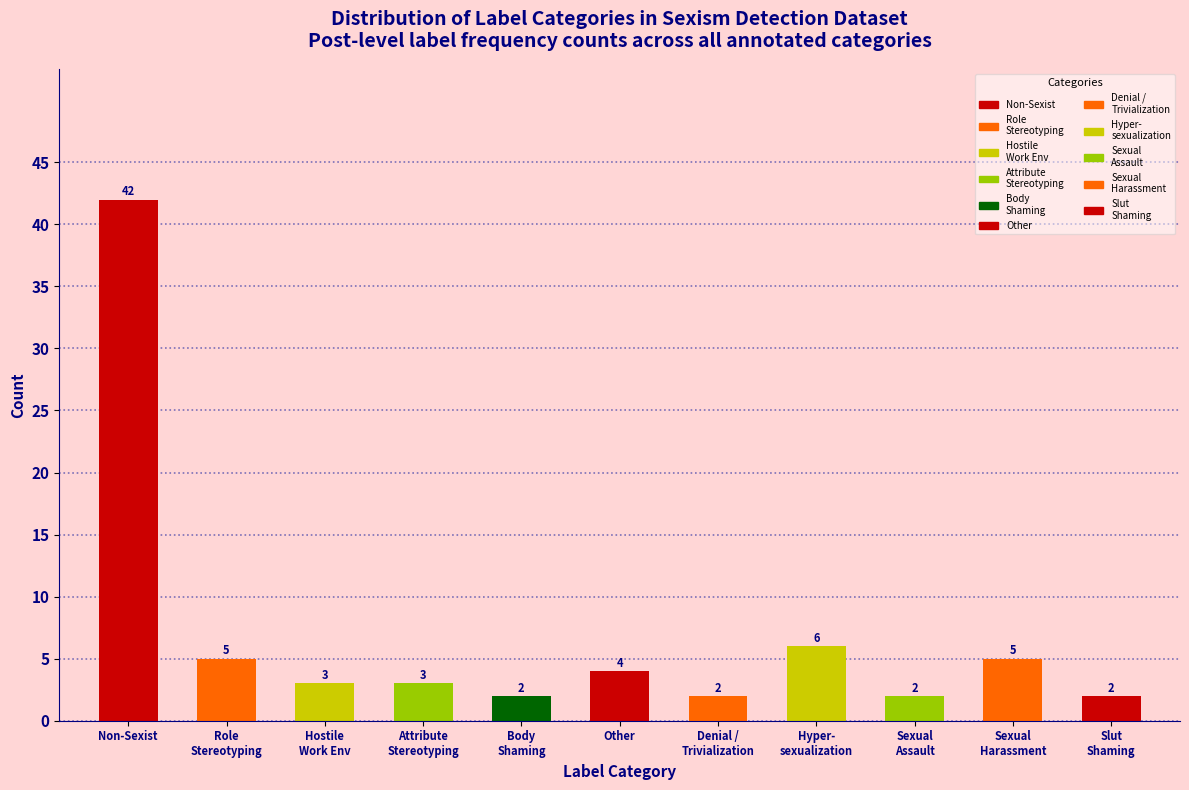

Reading left to right, extract all data points from this chart.

42	5	3	3	2	4	2	6	2	5	2